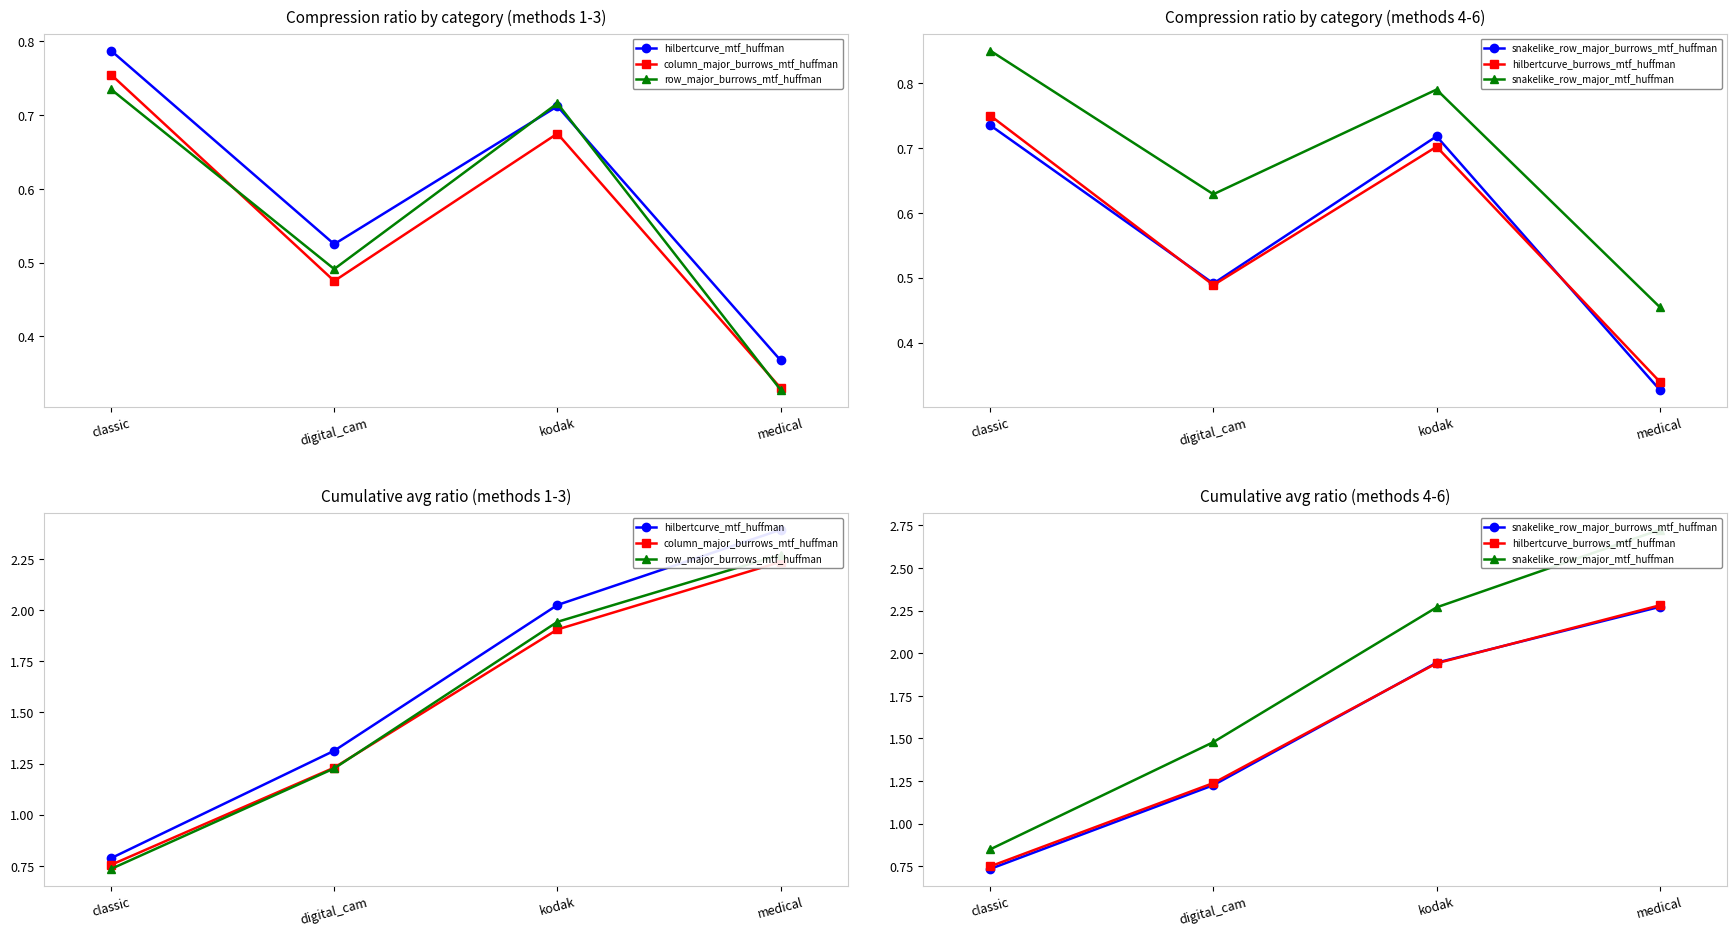

What is the difference between the highest and lowest values at medical?

0.5